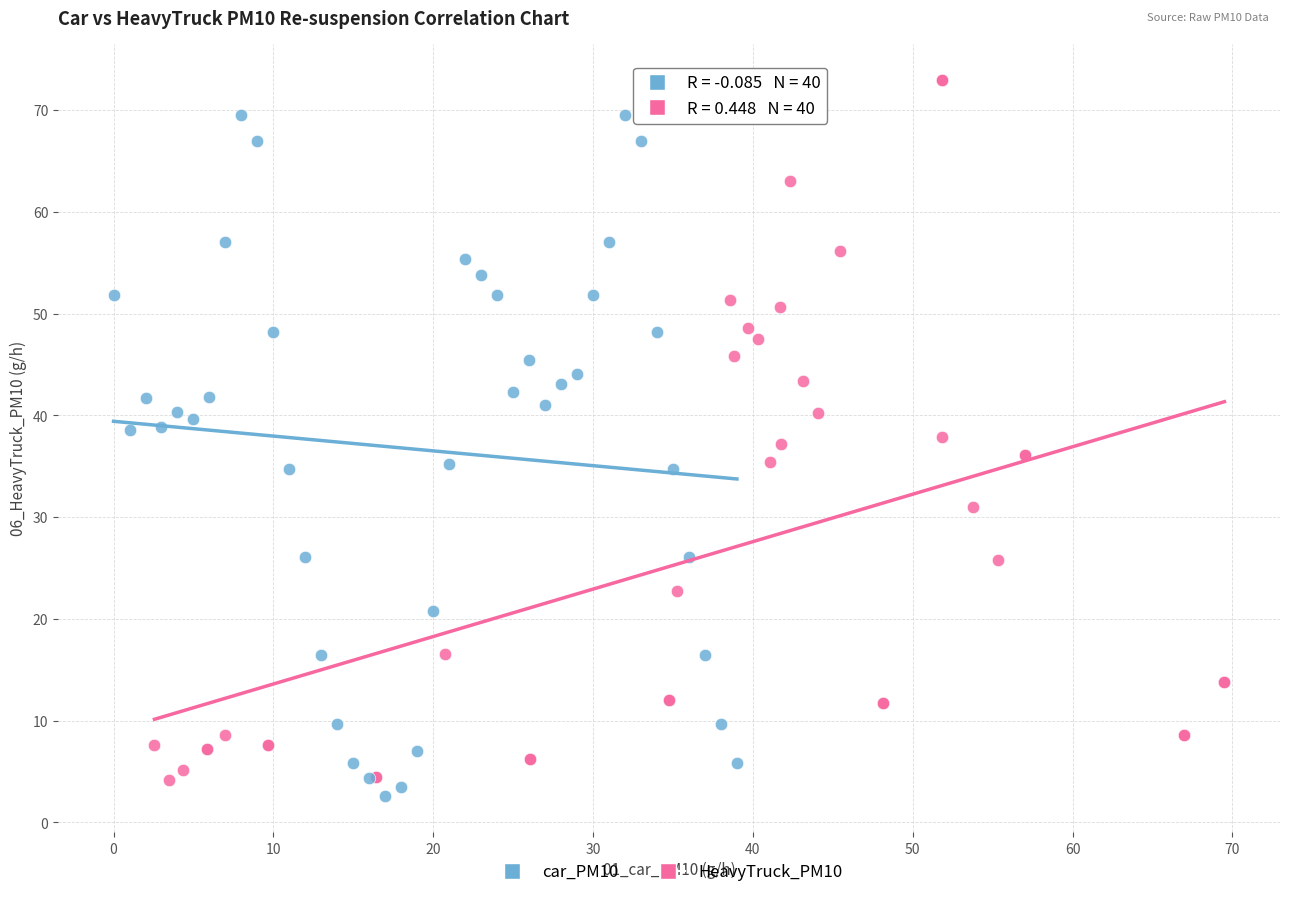

Which series reaches the maximum Y coordinate?

HeavyTruck_PM10